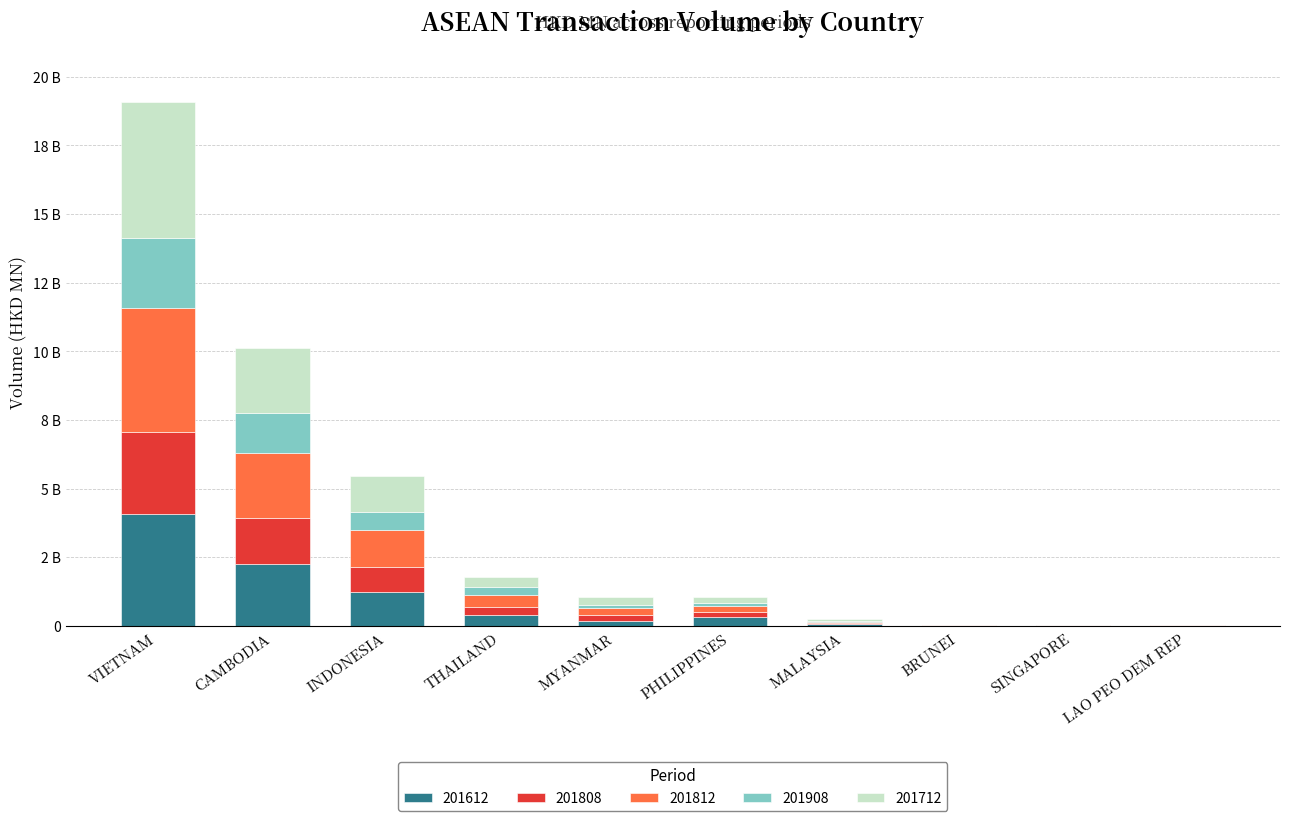

What is the difference between the 201712 values at CAMBODIA and SINGAPORE?

2356.5